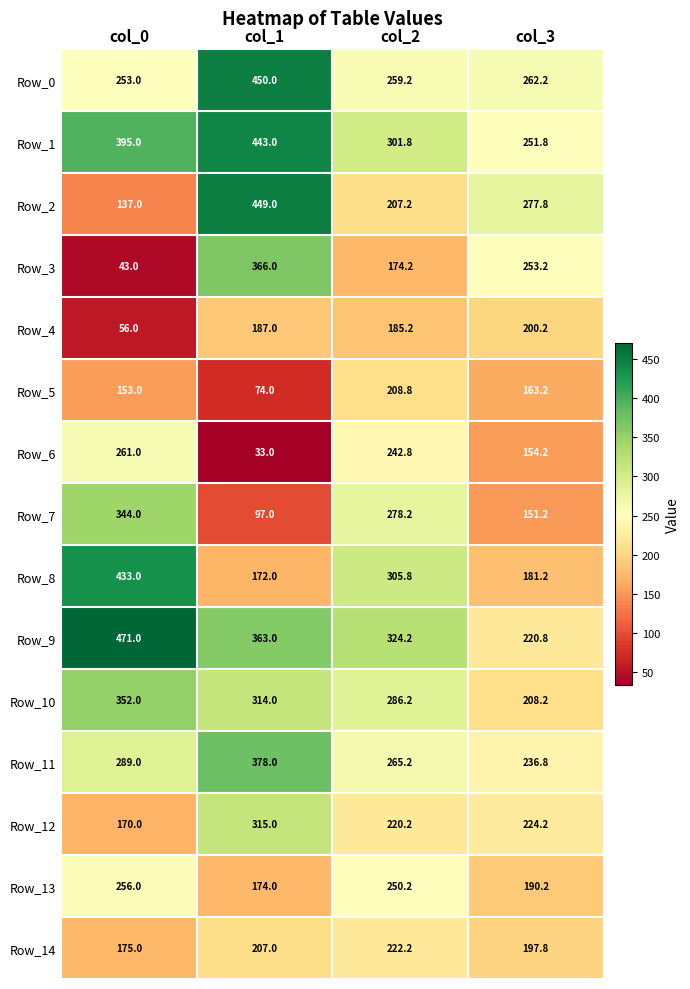

Which category has the highest value in the Row_0 series?

col_1